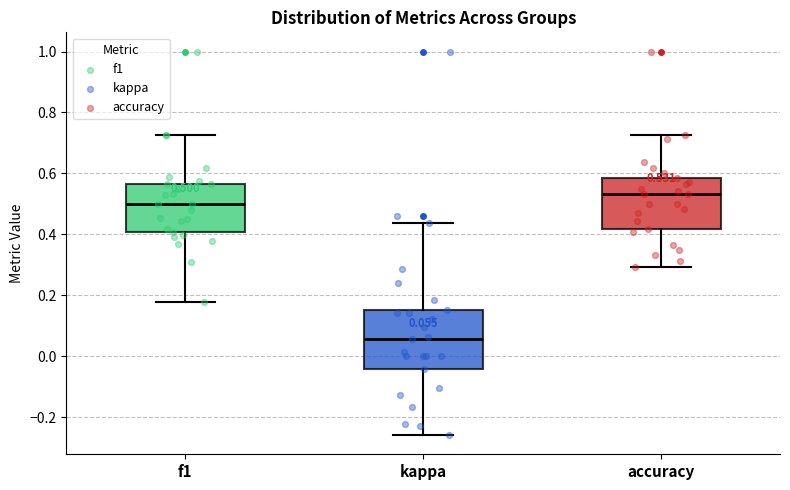

Which box's median line is the highest?

accuracy